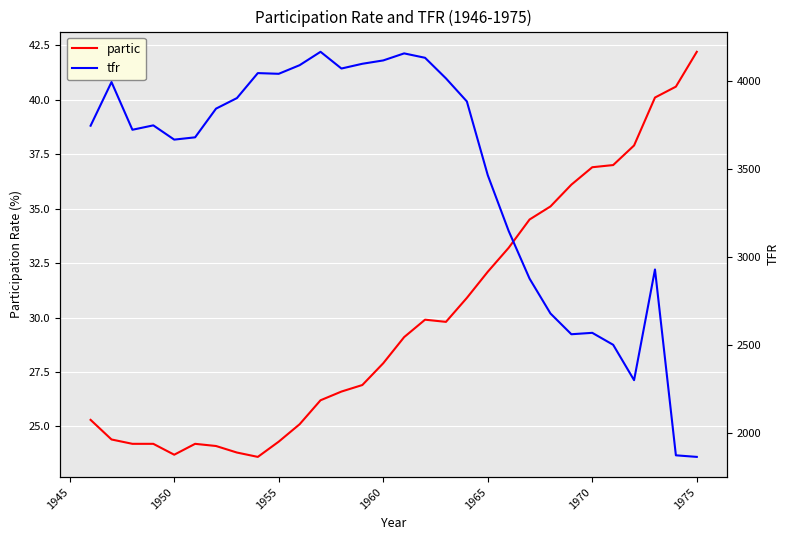

What is the minimum value for partic?

23.6